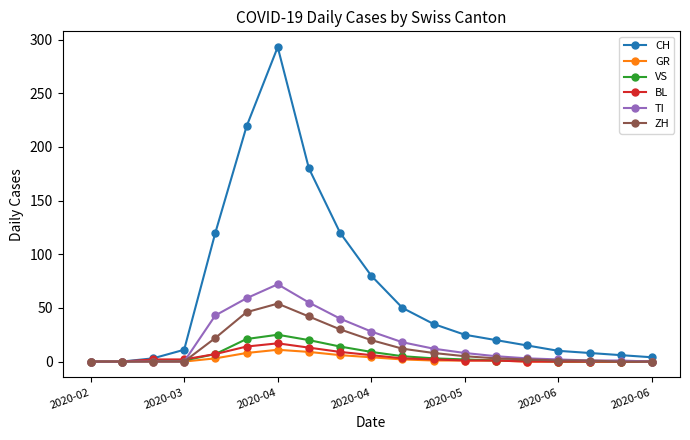

Which series has the largest total across all categories?

CH